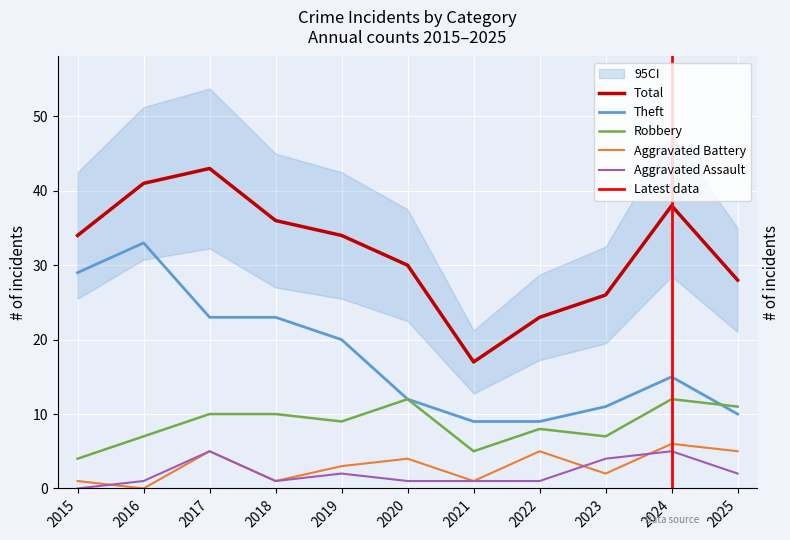

True or false: Total has more than 1 points higher than both neighbors.

True